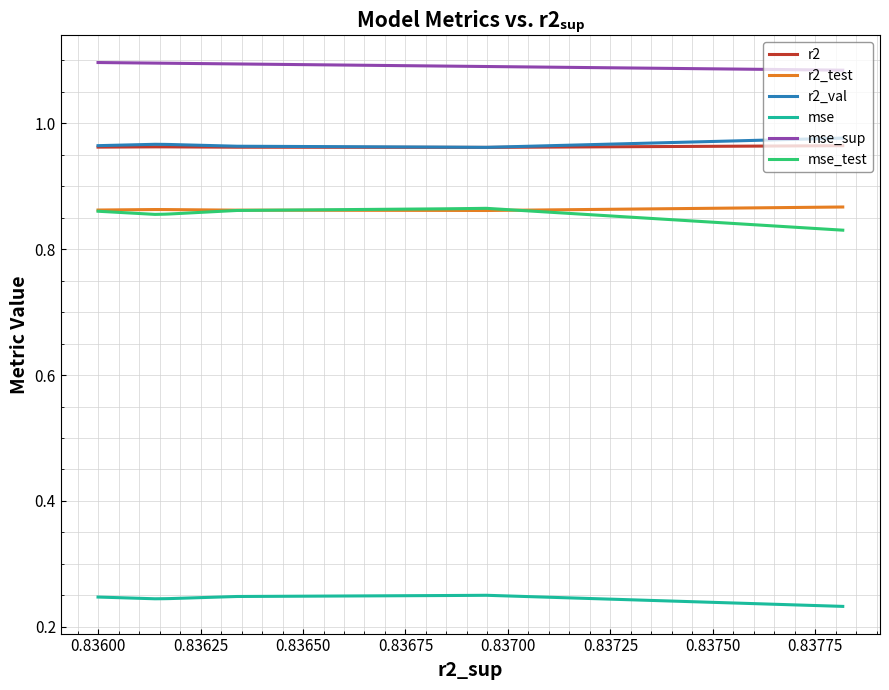

True or false: mse_test and mse_sup intersect in this chart.

False